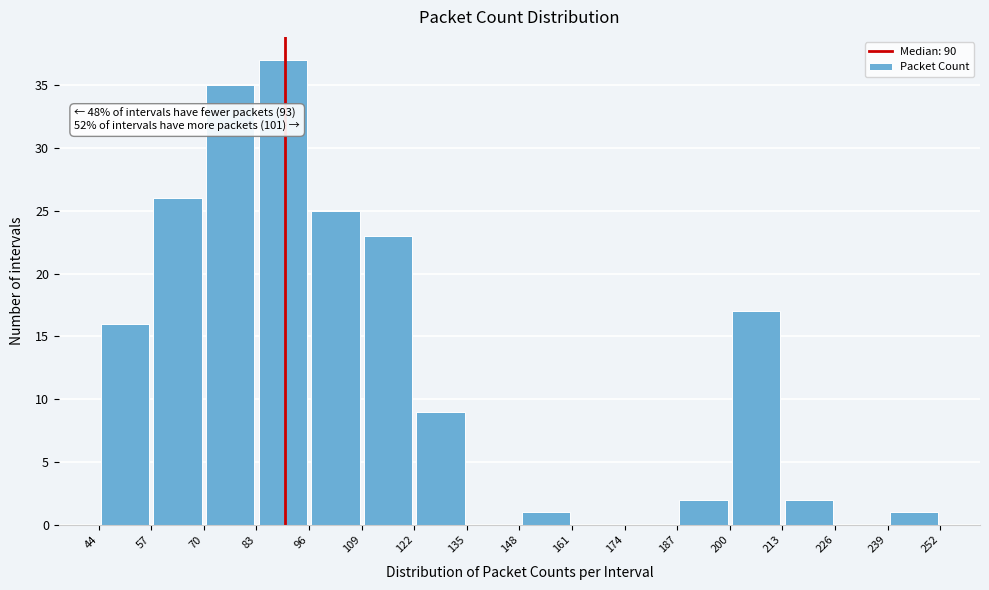

Which range on the x-axis has the tallest bar?

83 to 96